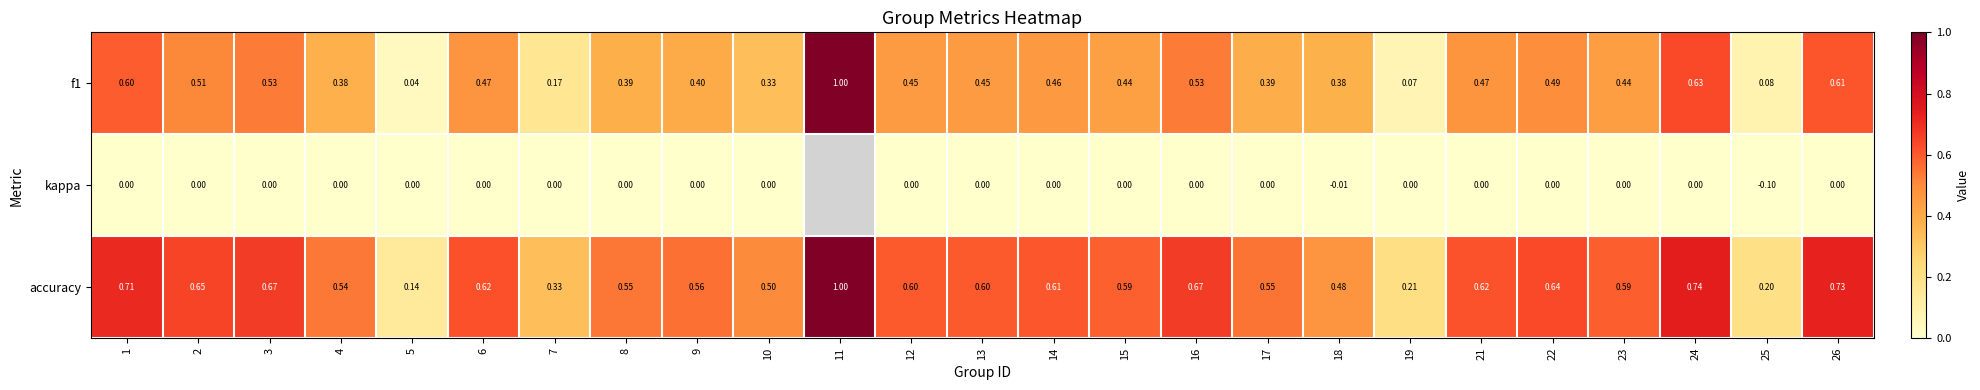

Between 6 and 18, which is larger?

6